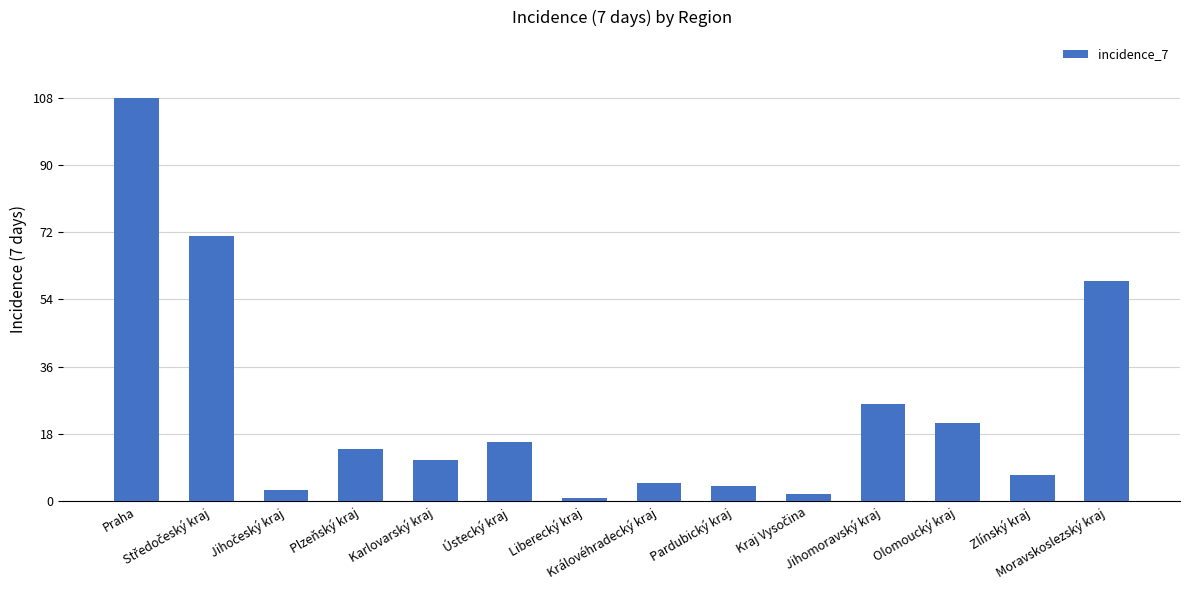

Reading left to right, transcribe all the data shown in this chart.

108	71	3	14	11	16	1	5	4	2	26	21	7	59